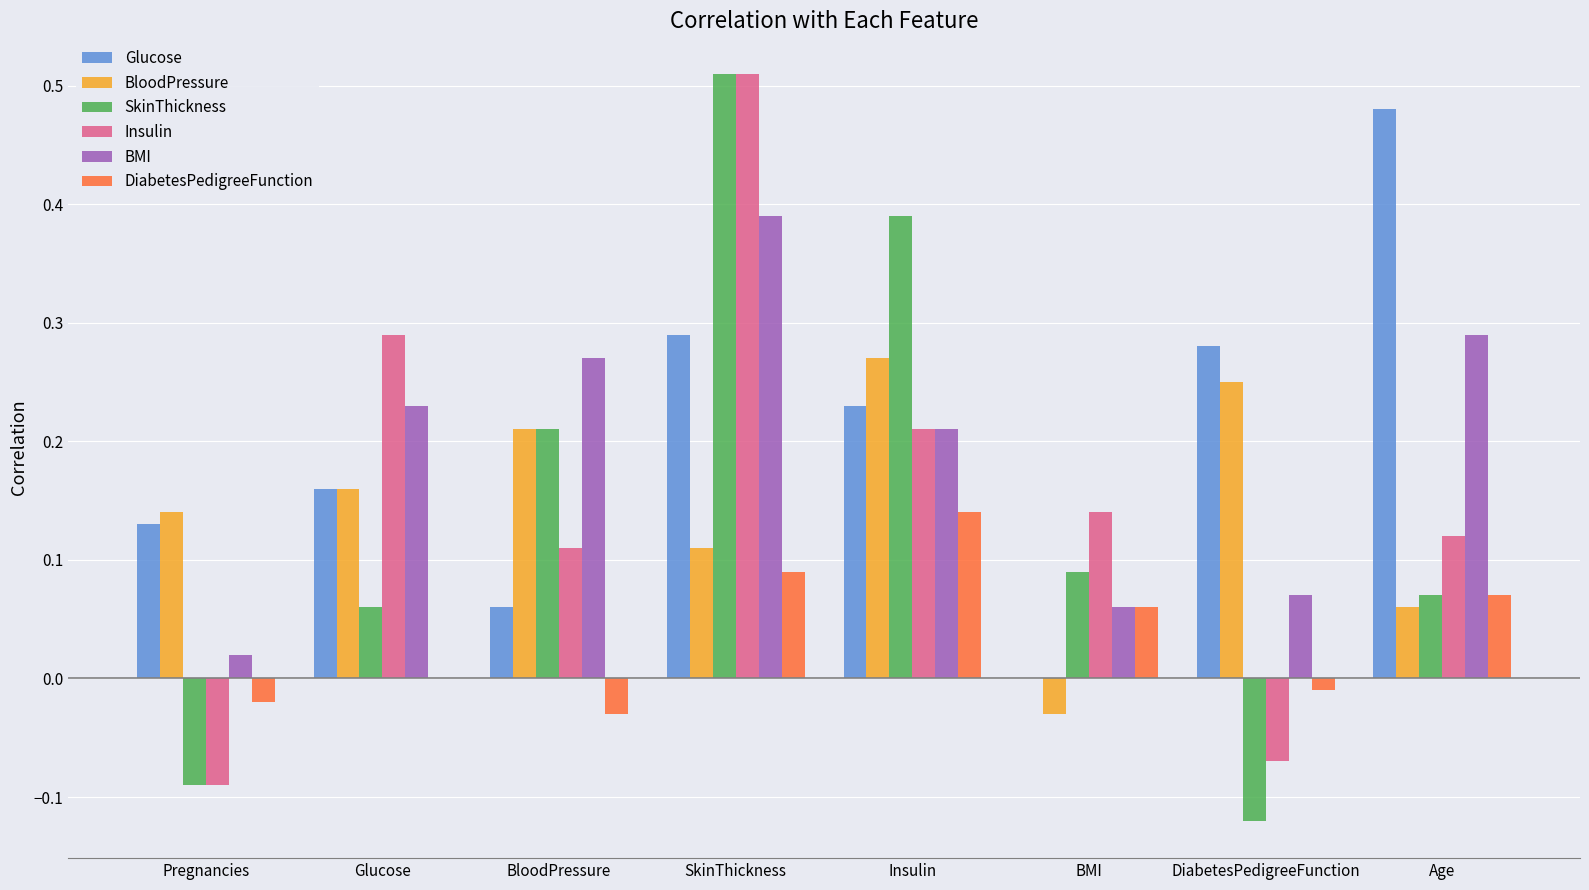

What is the sum of all BMI values?

1.5